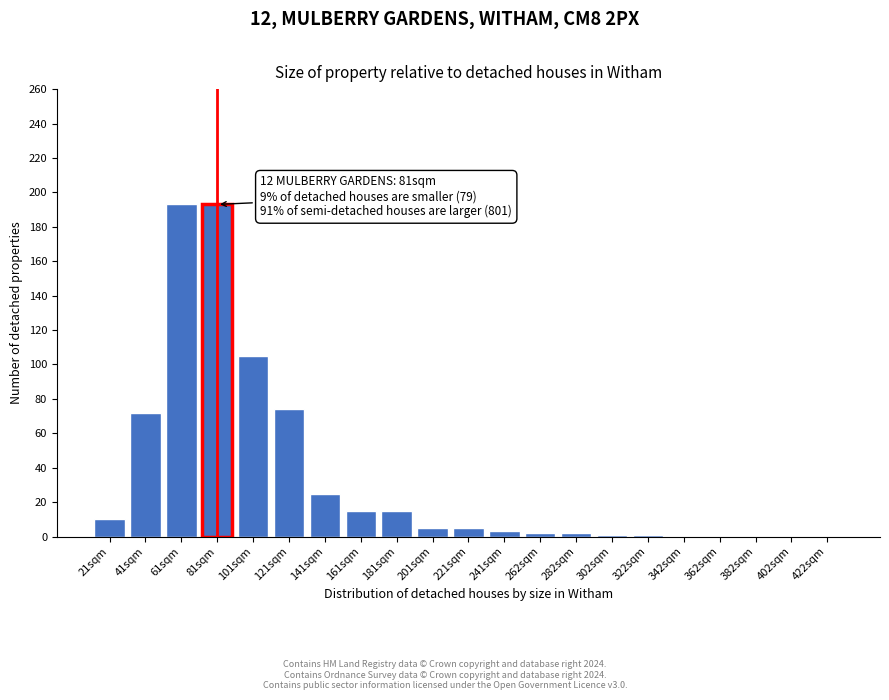

What is the maximum value shown in the chart?

193